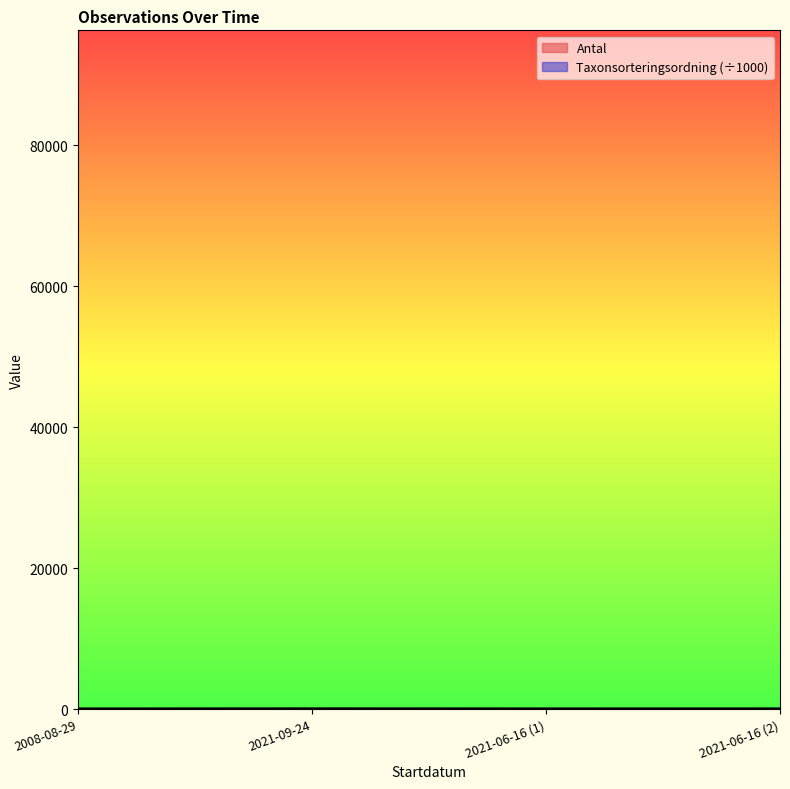

True or false: Taxonsorteringsordning and Antal cross at least once.

False